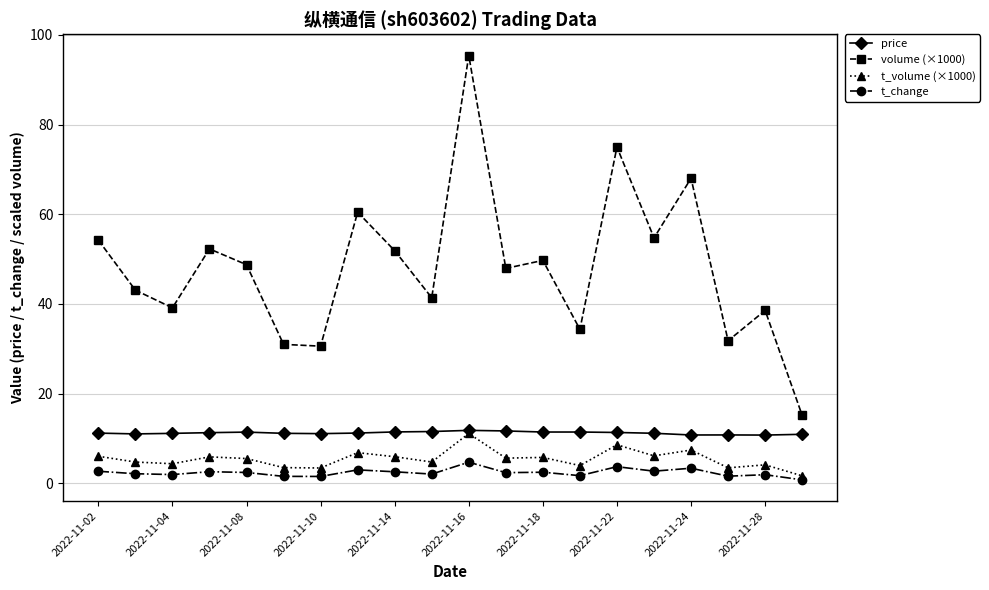

True or false: price has more than 2 points higher than both neighbors.

True